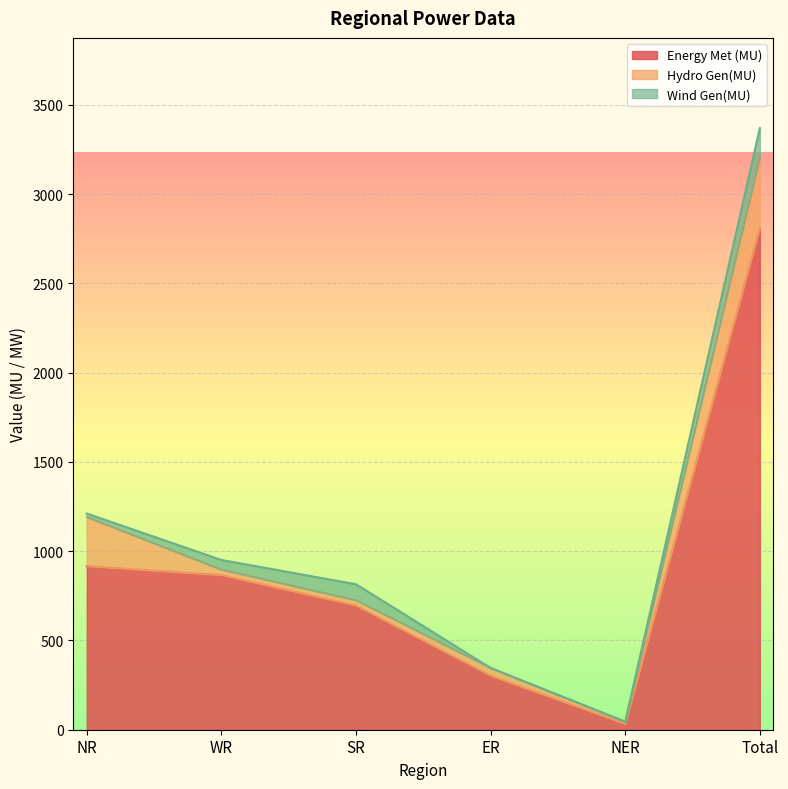

At which category is the sum across all series the highest?

Total